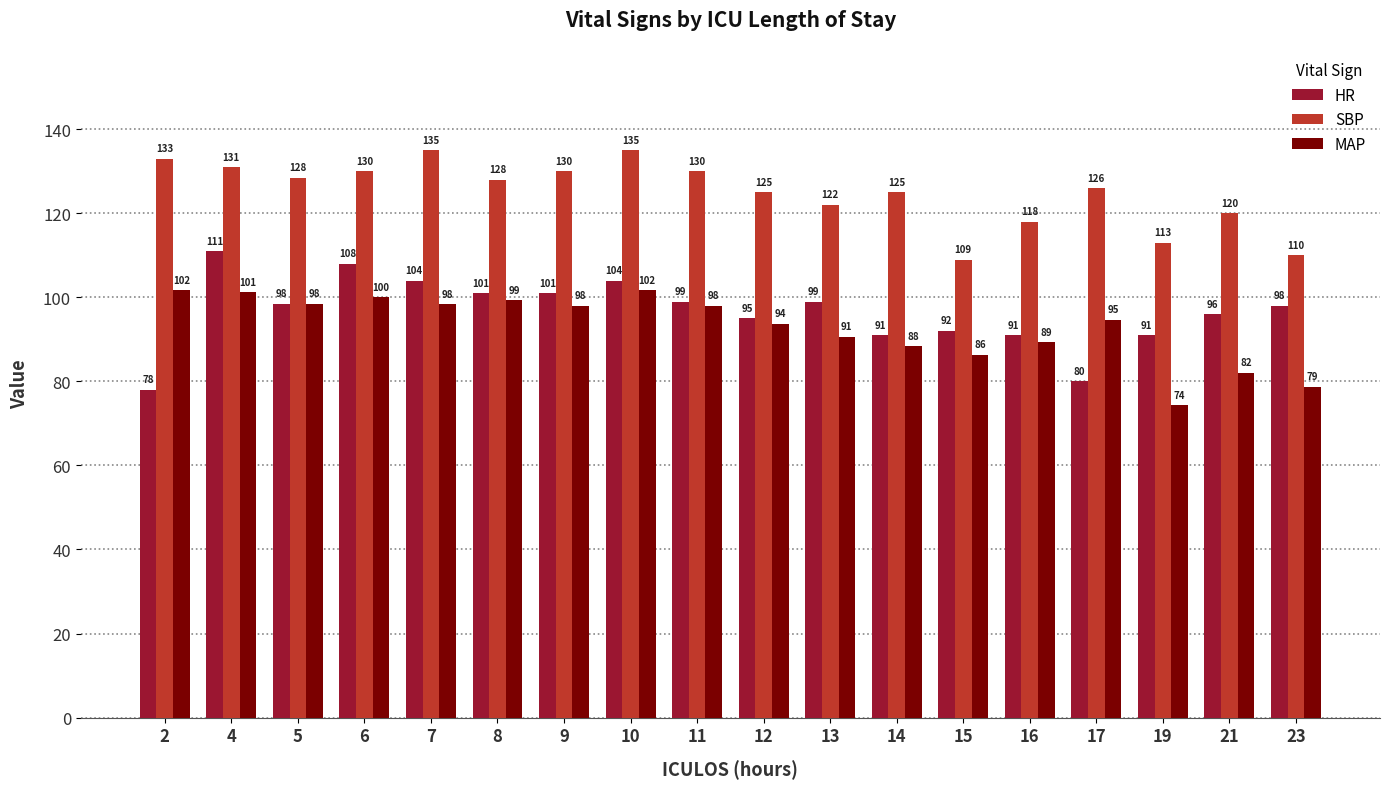

Are the bars grouped side by side (vs. stacked)?

Yes